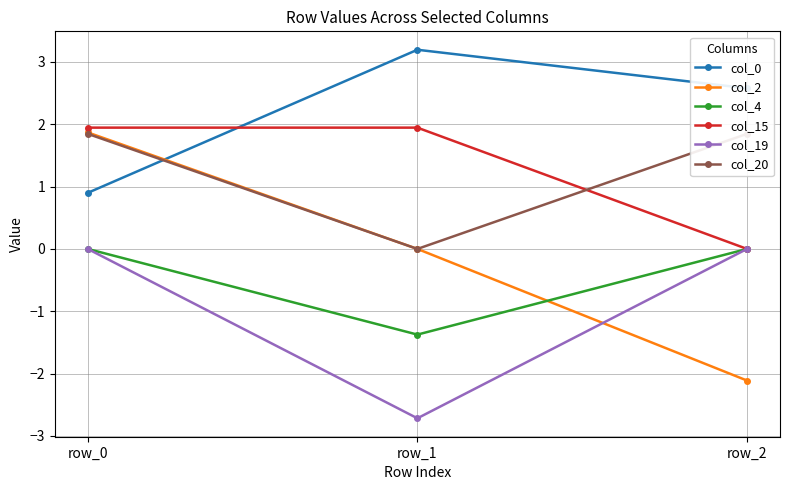

Is this an area chart (filled region under the line)?

No